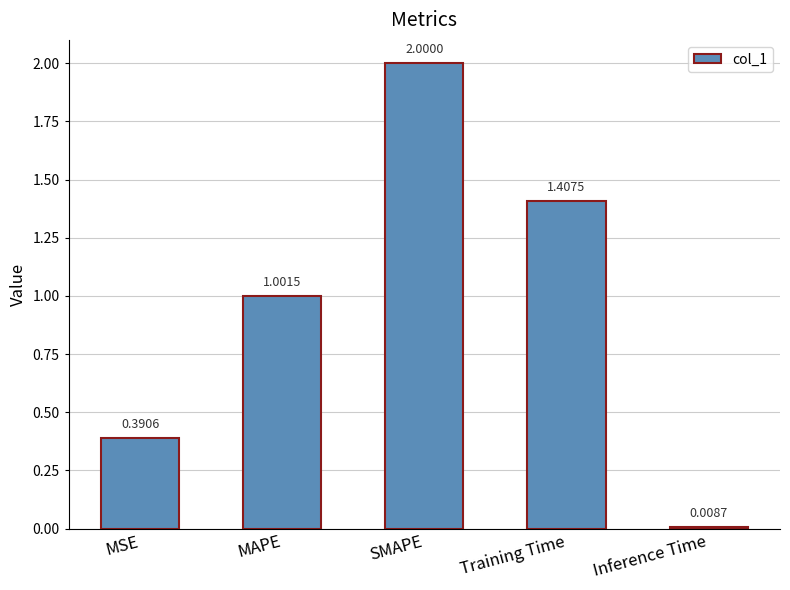

How many bars are there in total?

5